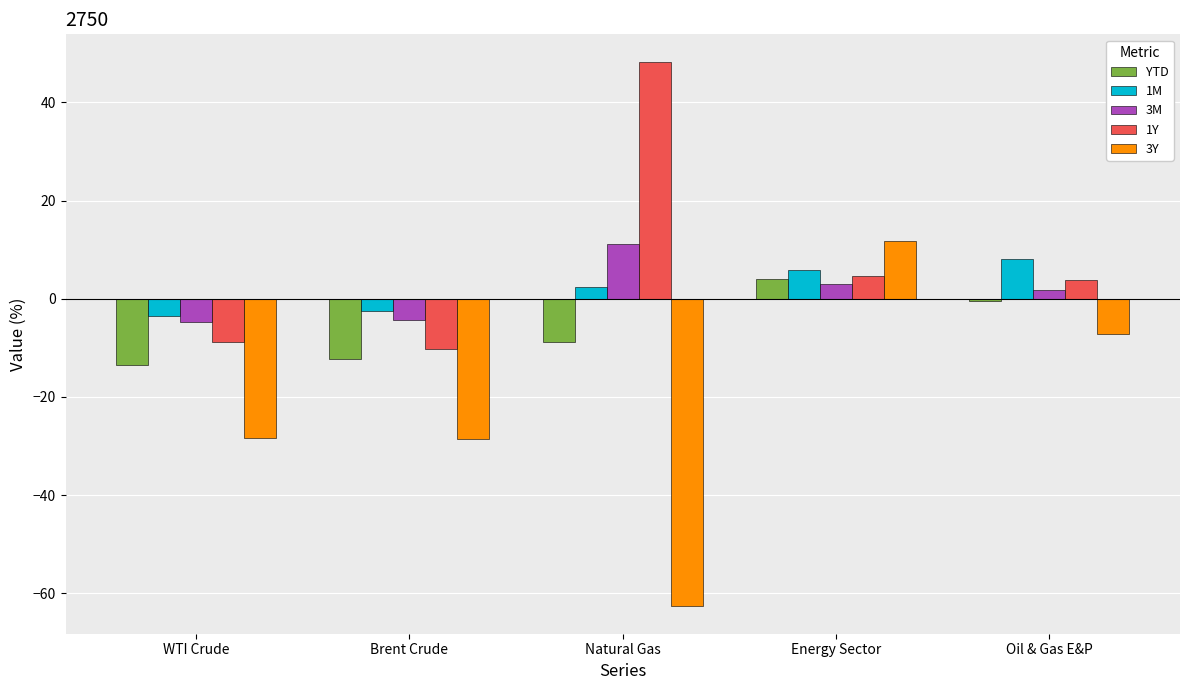

At how many categories does at least one series exceed 17?

1